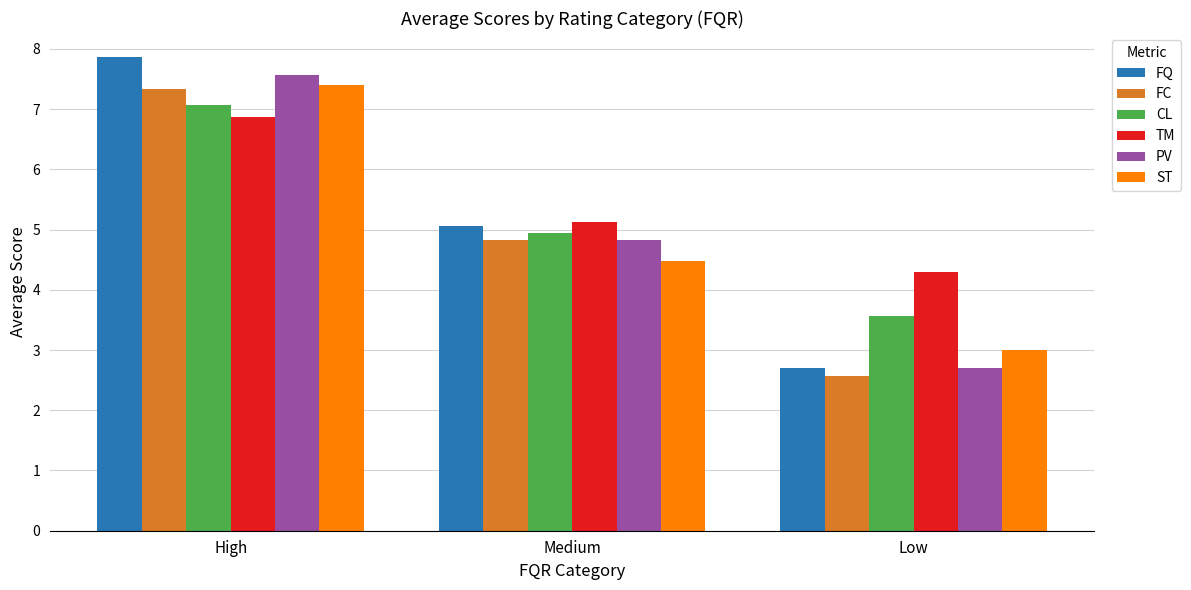

How many distinct data groups are displayed?

6